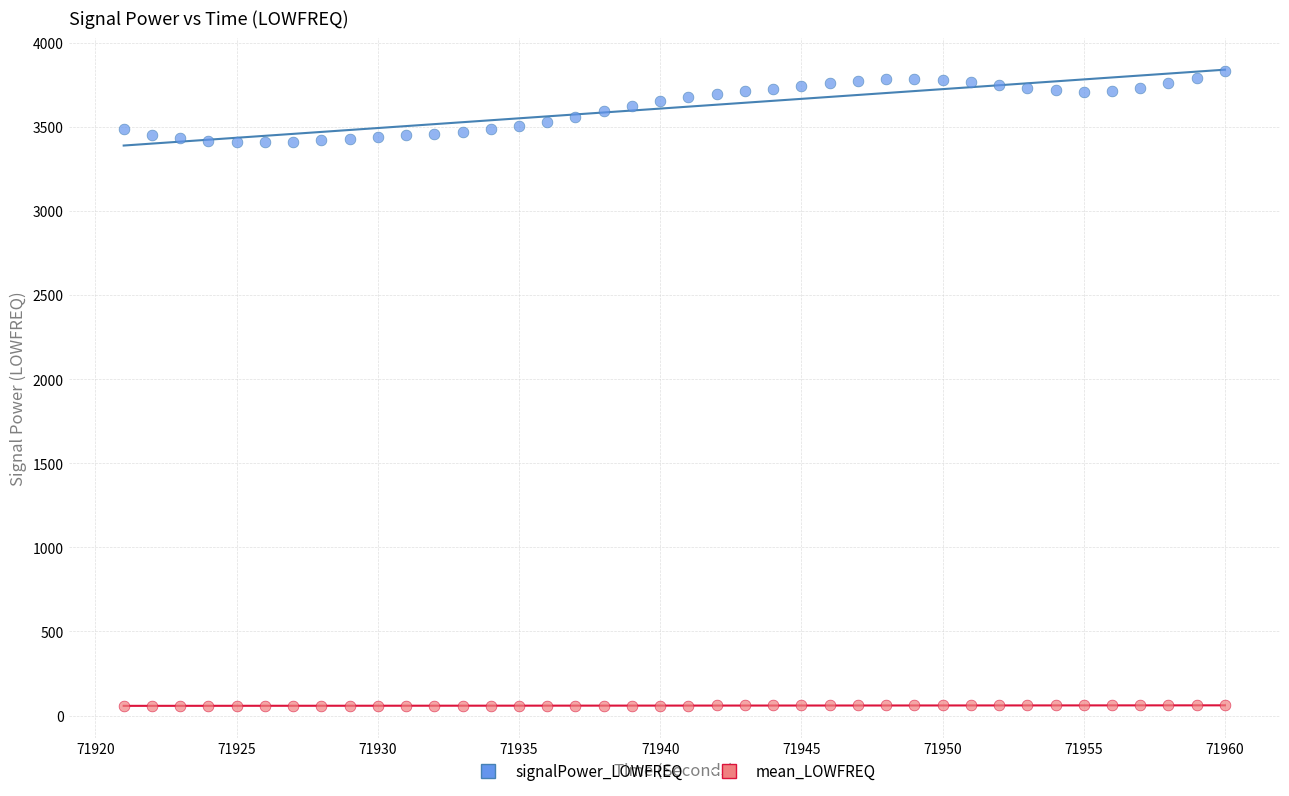

Which series contains the lowest Y value?

mean_LOWFREQ